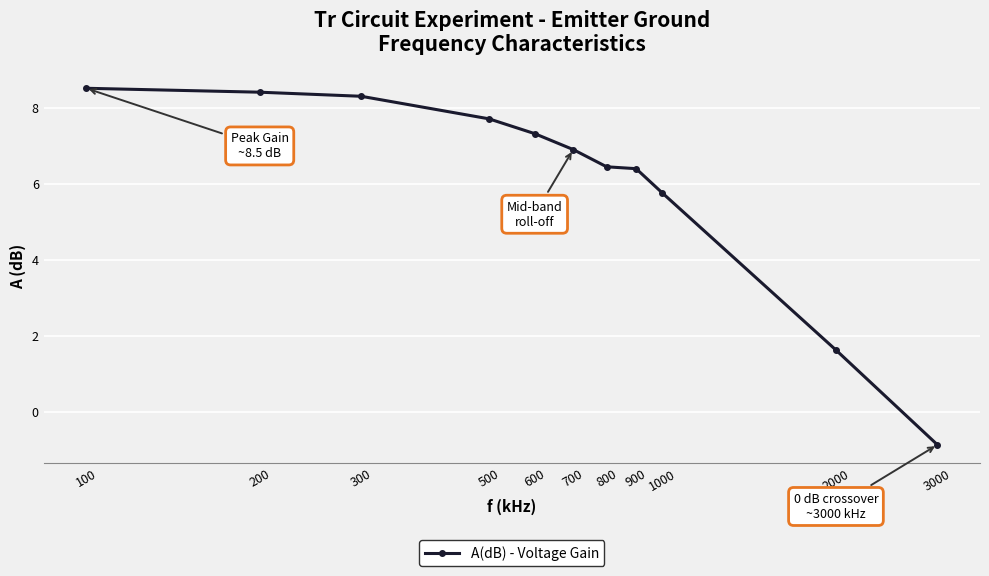

Count the number of categories in the chart.

11